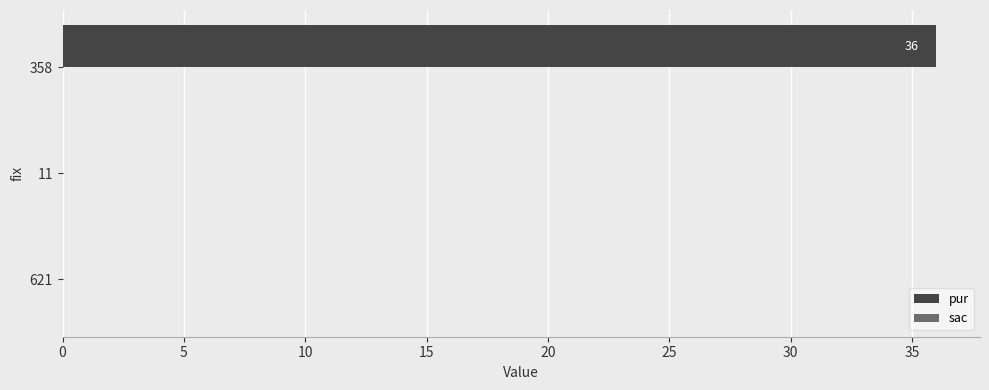

What is the change in value from 621 to 358?

+36